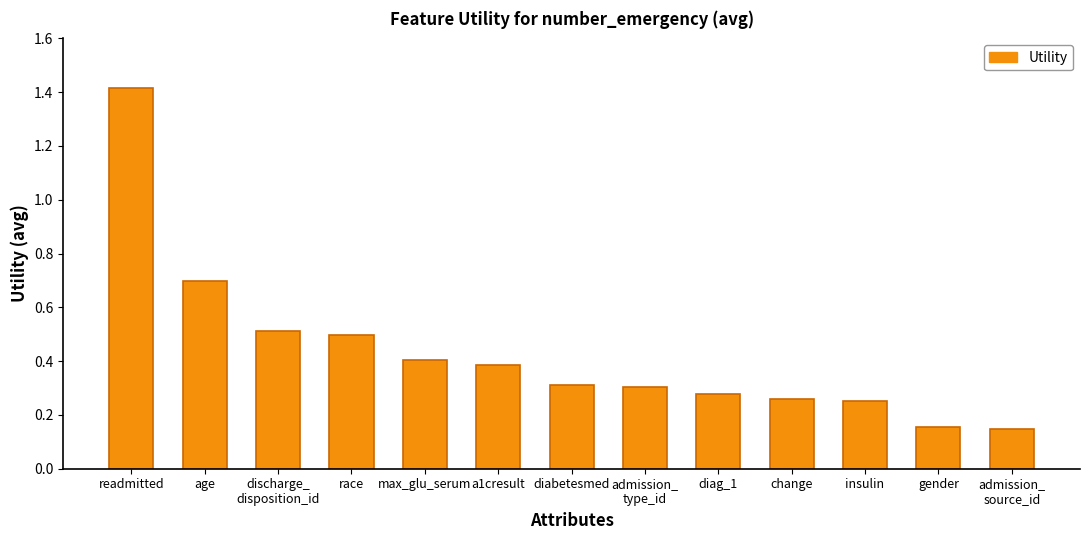

What position from the left is discharge_
disposition_id?

3